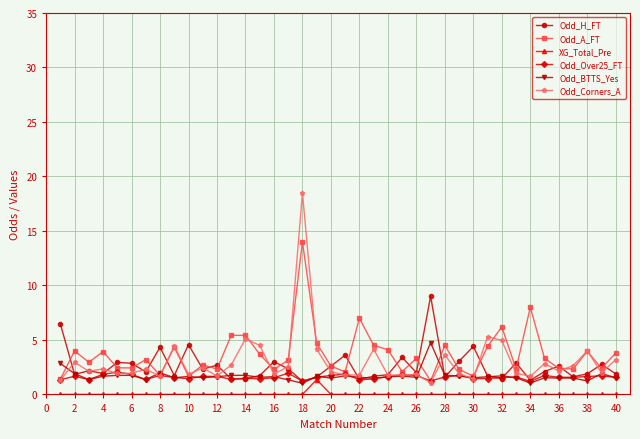

What is the maximum value for Odd_H_FT?

9.0